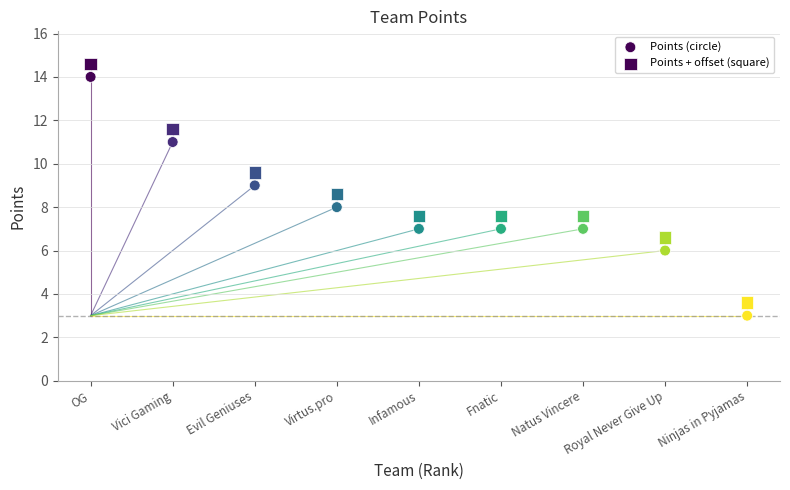

Count the number of points in this scatter plot.

18